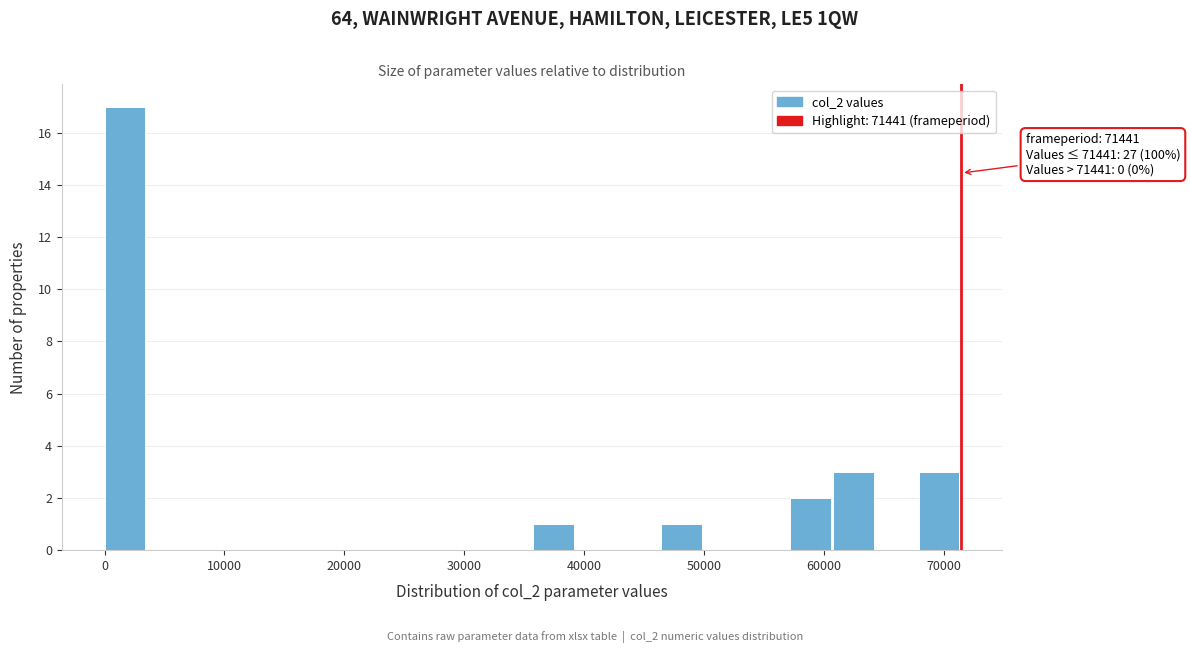

Read against the x-axis, roughly where is the centre of the tallest bar?

2000